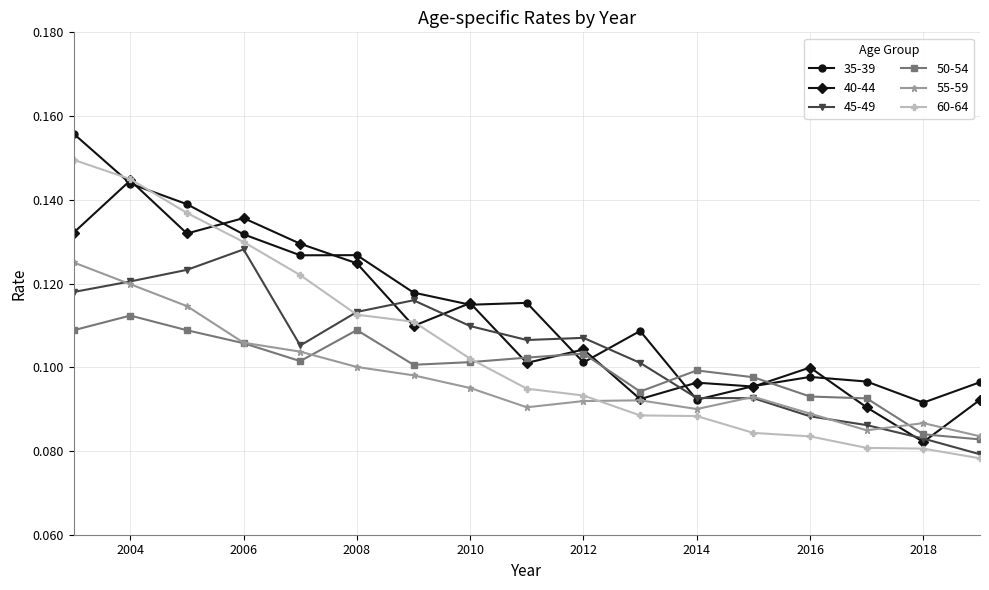

Count the 55-59 values in the range 0 to 1.

17